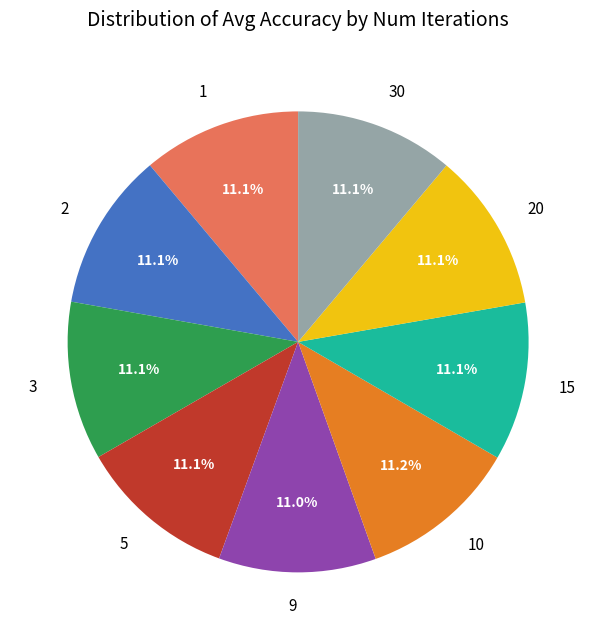

How many slices are in this pie chart?

9